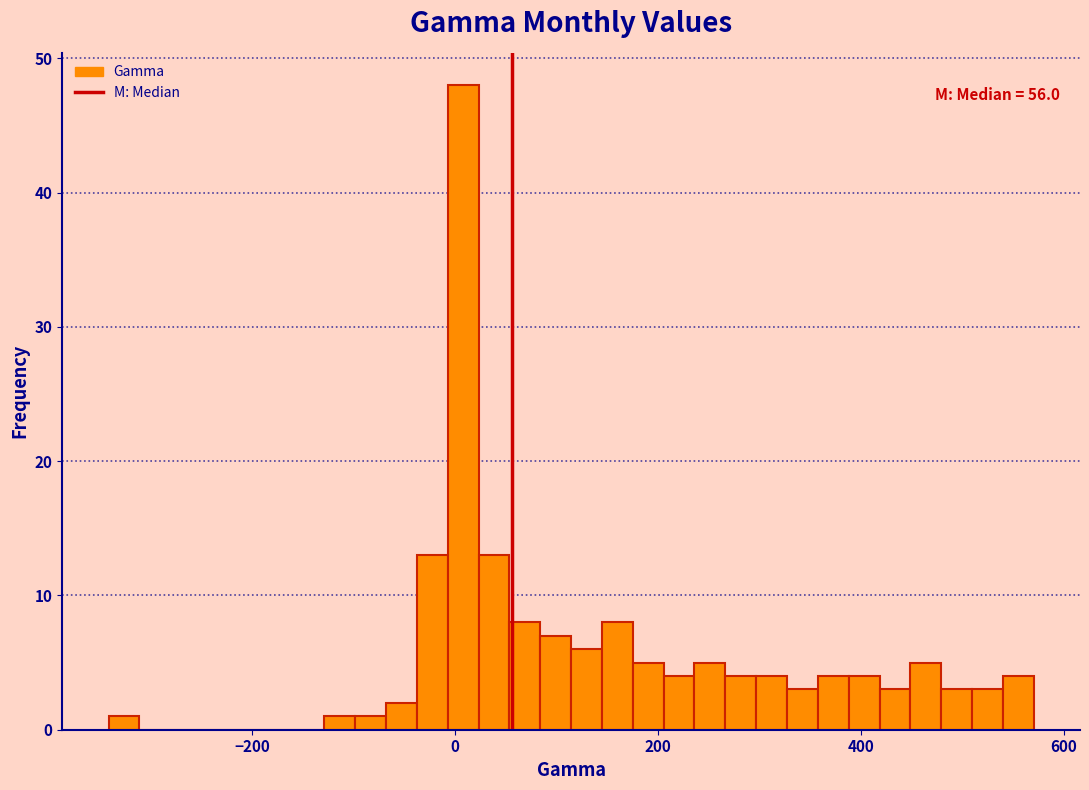

Read against the x-axis, roughly where is the centre of the tallest bar?

0